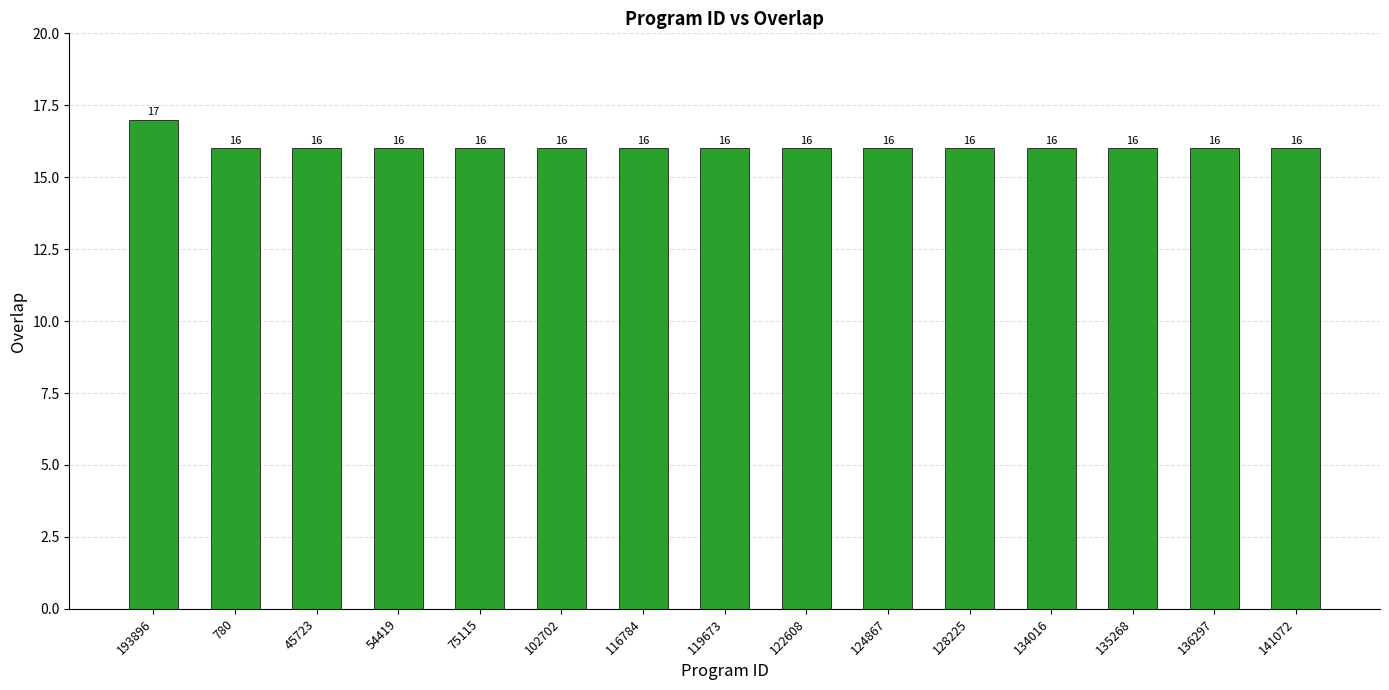

Reading right to left, transcribe all the data shown in this chart.

16	16	16	16	16	16	16	16	16	16	16	16	16	16	17